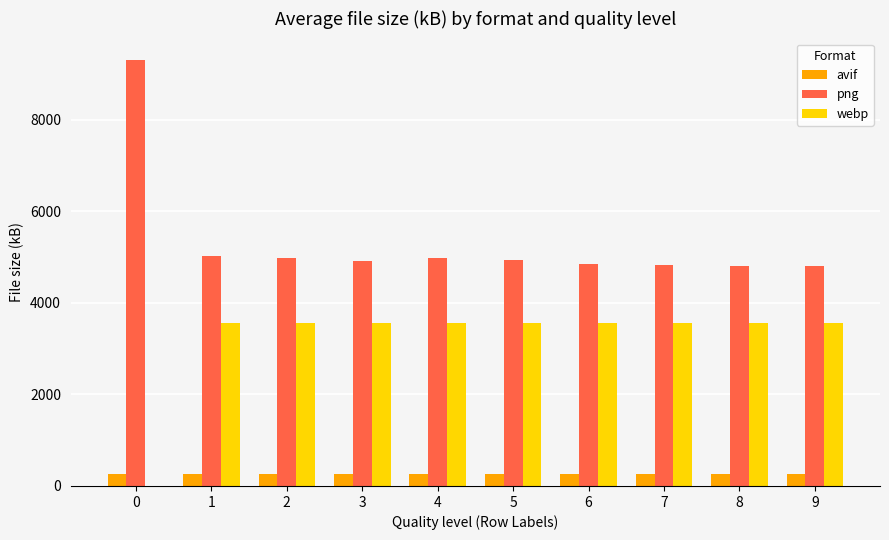

The png series shows 2499.4 at 5. True or false?

False